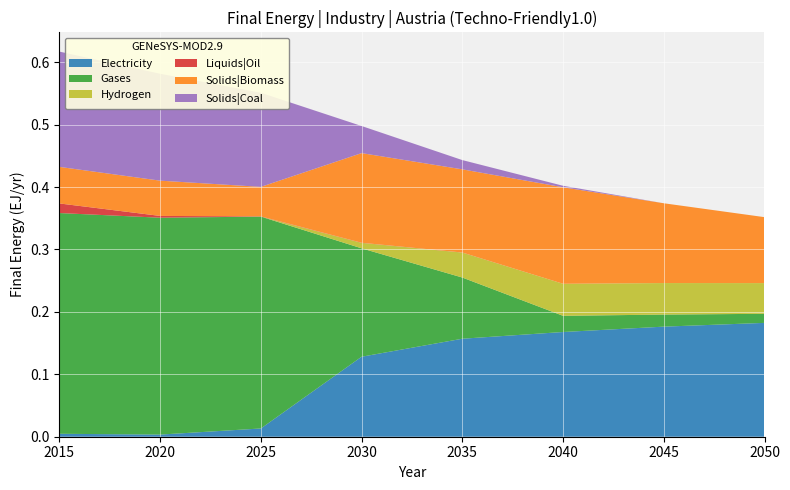

Reading left to right, list all the values displayed in this chart.

Electricity: 0.0	0.0	0.0	0.1	0.2	0.2	0.2	0.2
Gases: 0.4	0.3	0.3	0.2	0.1	0.0	0.0	0.0
Hydrogen: 0.0	0.0	0.0	0.0	0.0	0.1	0.1	0.0
Liquids|Oil: 0.0	0.0	0.0	0.0	0.0	0.0	0.0	0.0
Solids|Biomass: 0.1	0.1	0.0	0.1	0.1	0.2	0.1	0.1
Solids|Coal: 0.2	0.2	0.2	0.0	0.0	0.0	0.0	0.0